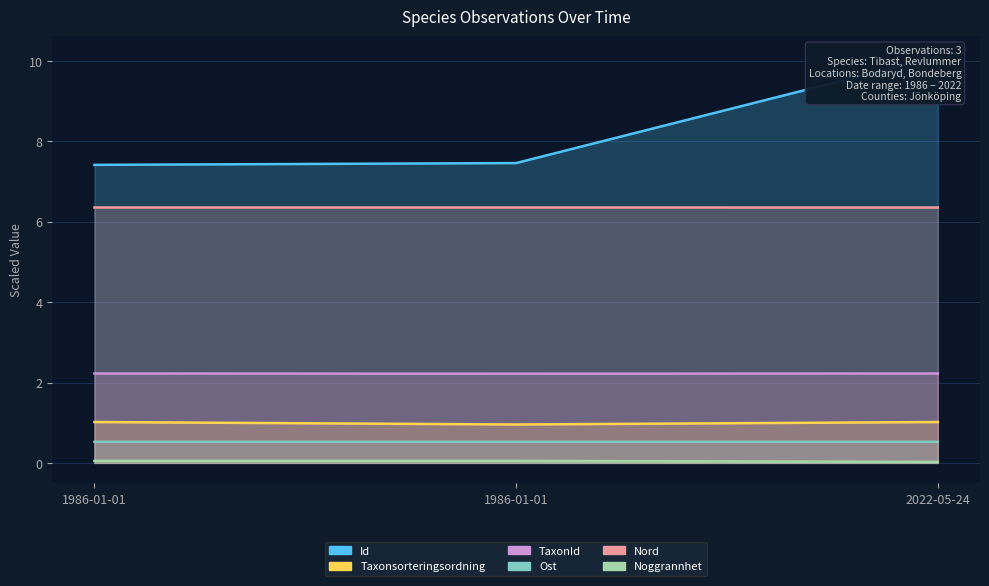

Between 1986-01-01 and 1986-01-01, which series saw the biggest shift?

Taxonsorteringsordning